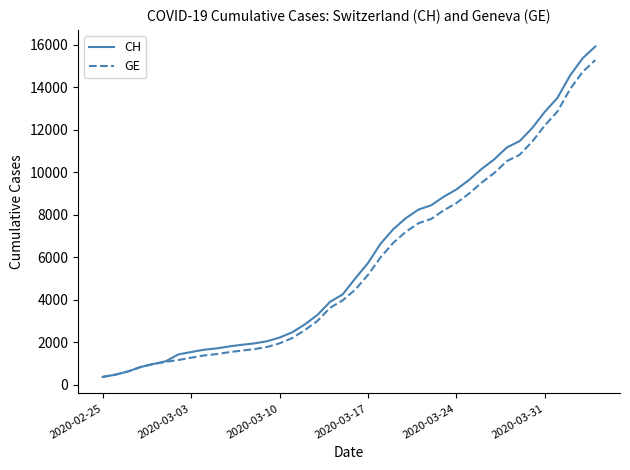

Is this an area chart (filled region under the line)?

No